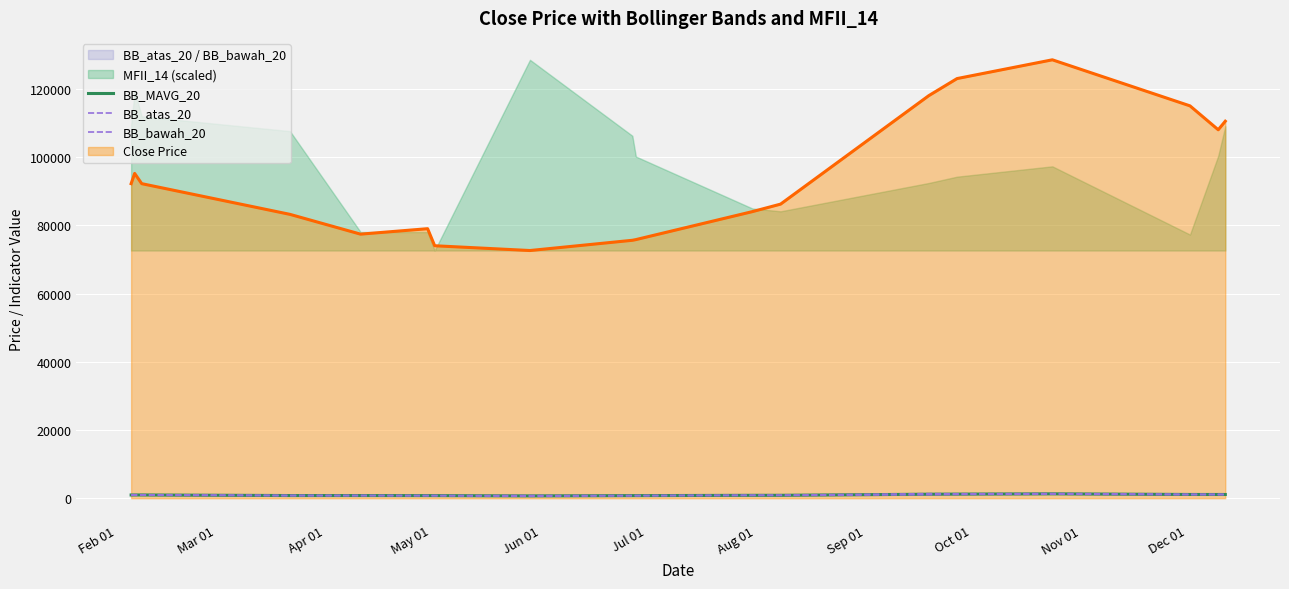

True or false: BB_MAVG_20 and Close Price cross at least once.

False